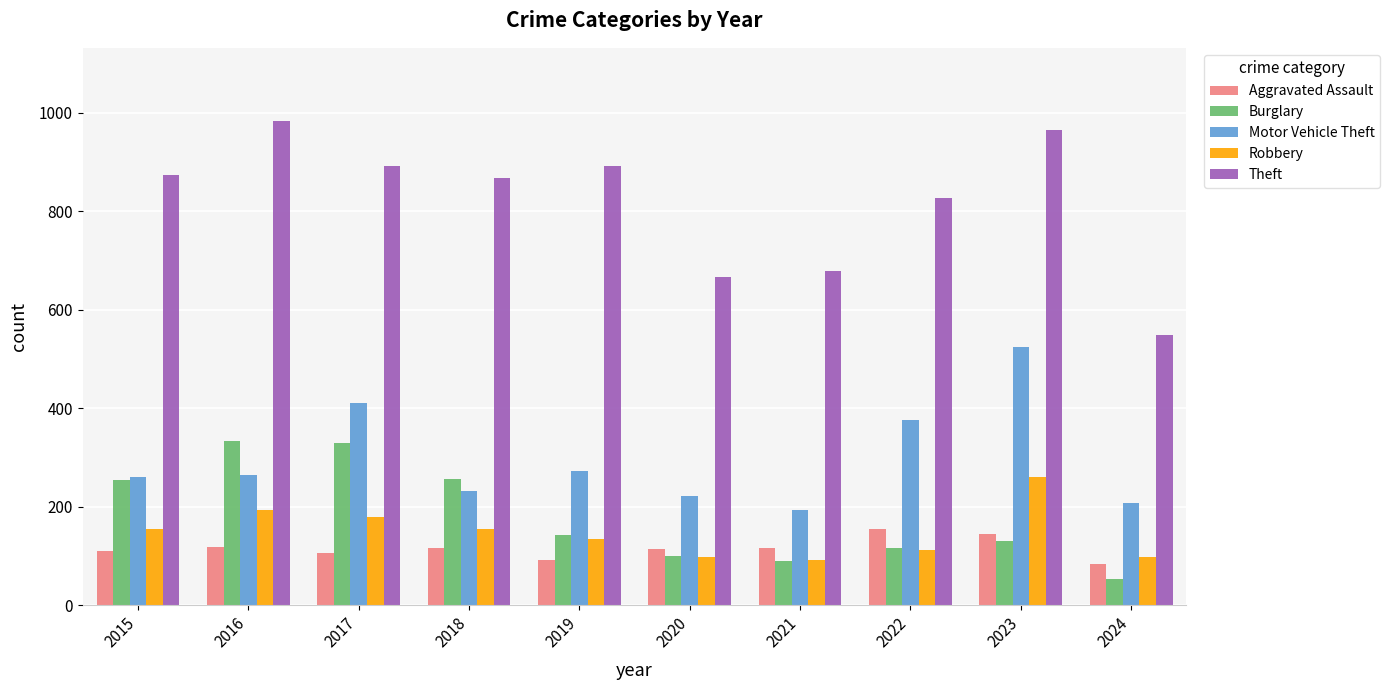

Is the value of Aggravated Assault at 2016 greater than the value of Burglary at 2018?

No